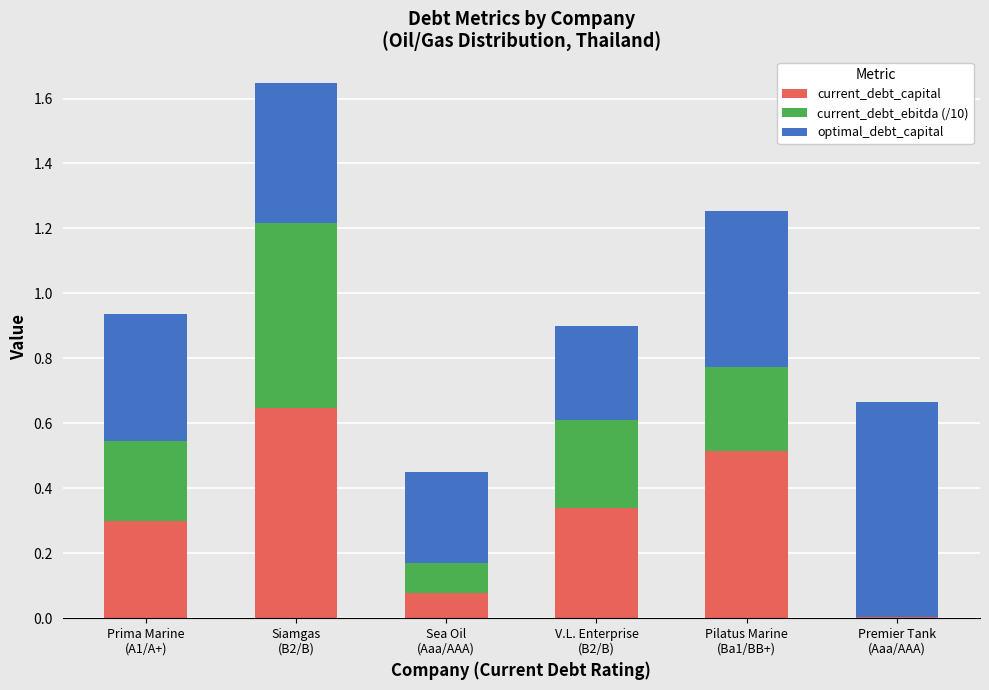

What is the sum of all current_debt_capital values?

1.9